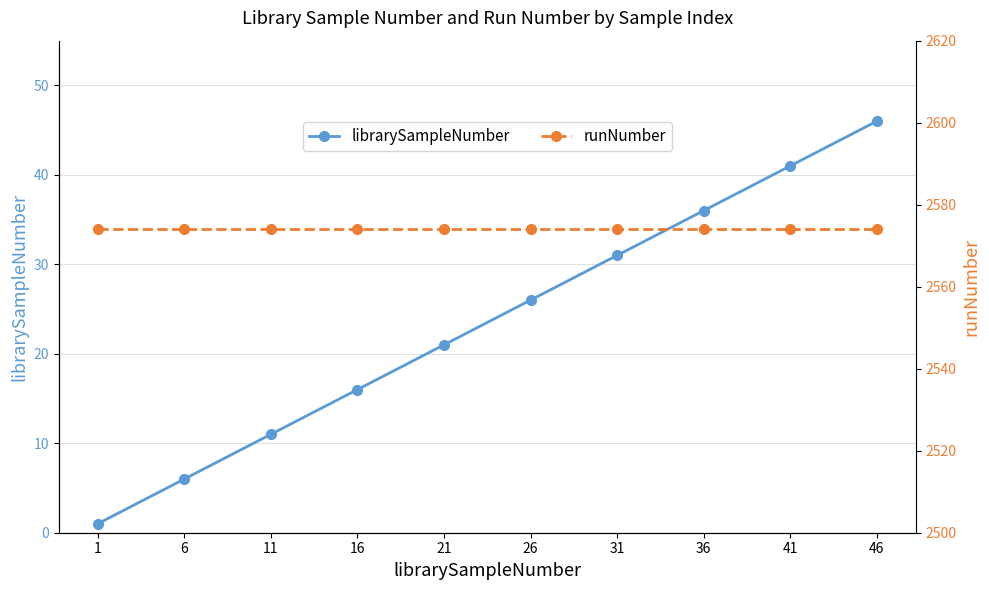

Does the chart display data point markers on the line(s)?

Yes